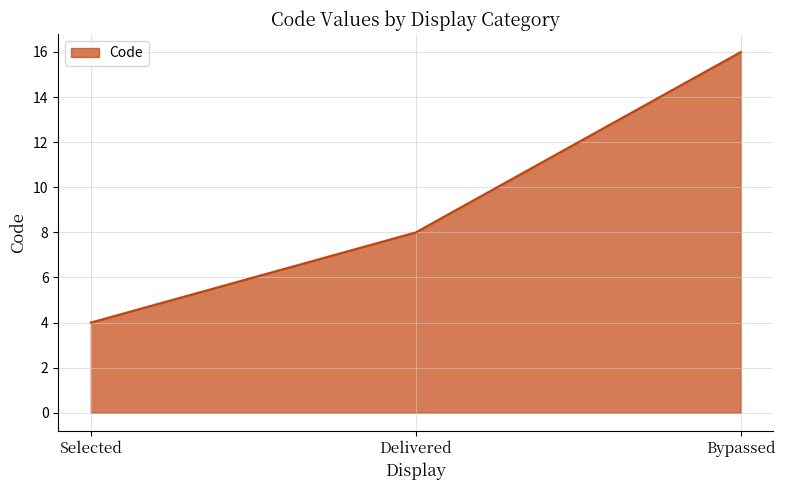

Reading left to right, transcribe all the data shown in this chart.

Selected=4	Delivered=8	Bypassed=16